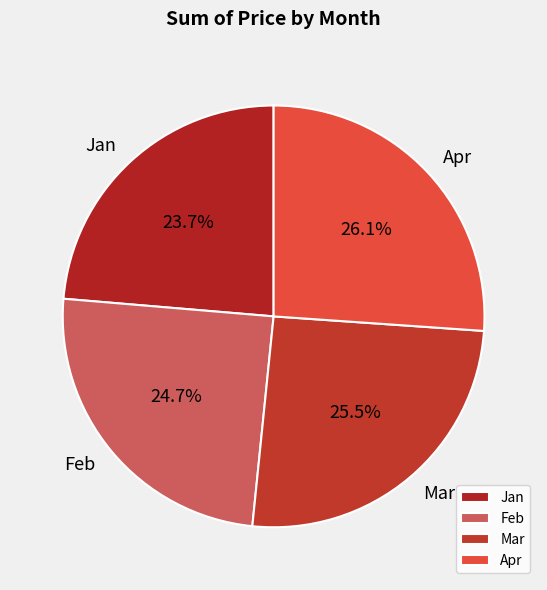

How many segments does this pie chart have?

4